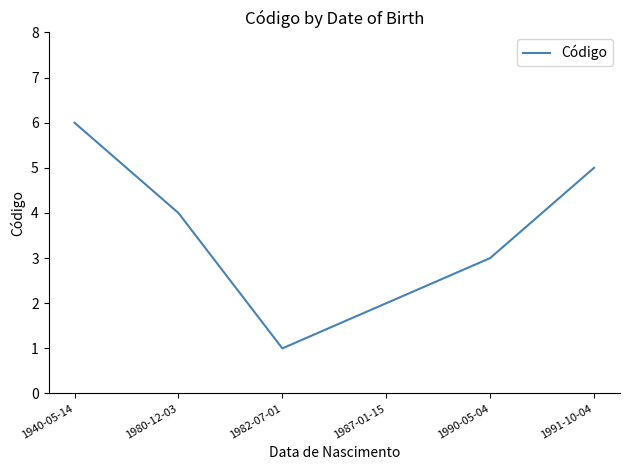

List the labels in order of value, largest first.

1940-05-14, 1991-10-04, 1980-12-03, 1990-05-04, 1987-01-15, 1982-07-01